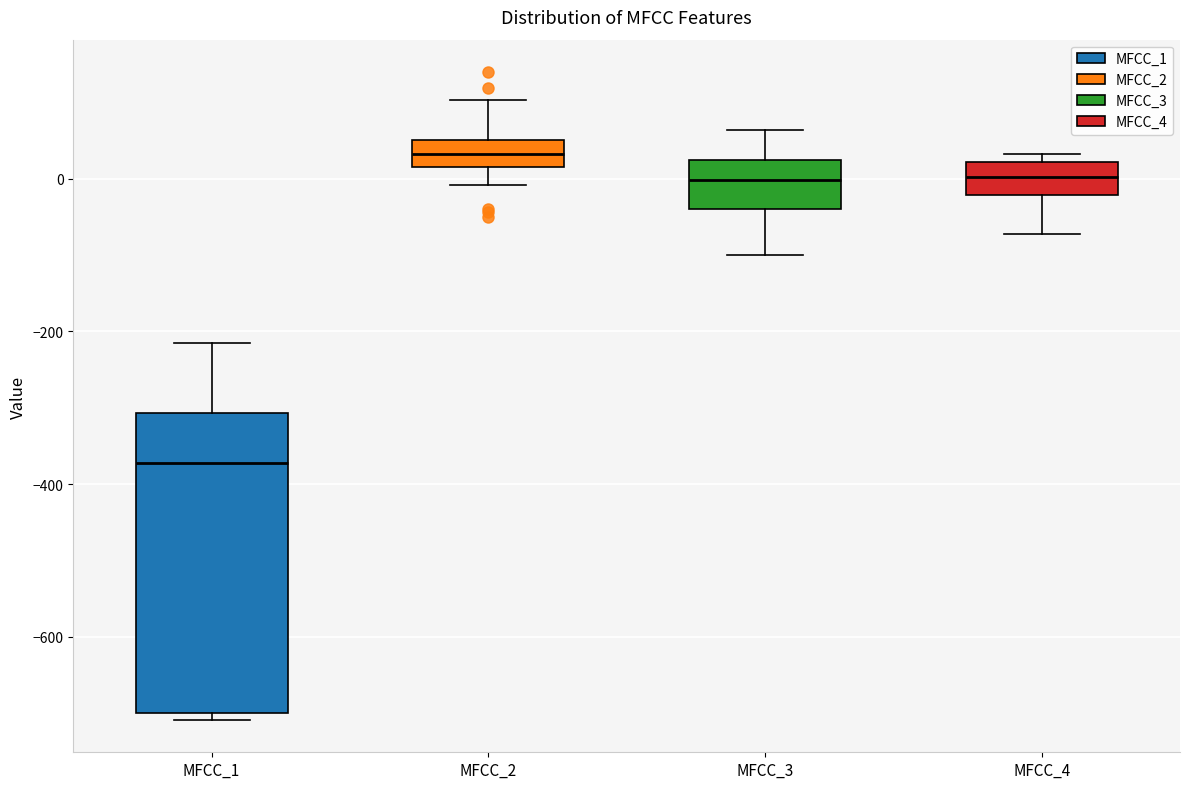

Which box is the tallest, from its lower edge to its upper edge?

MFCC_1